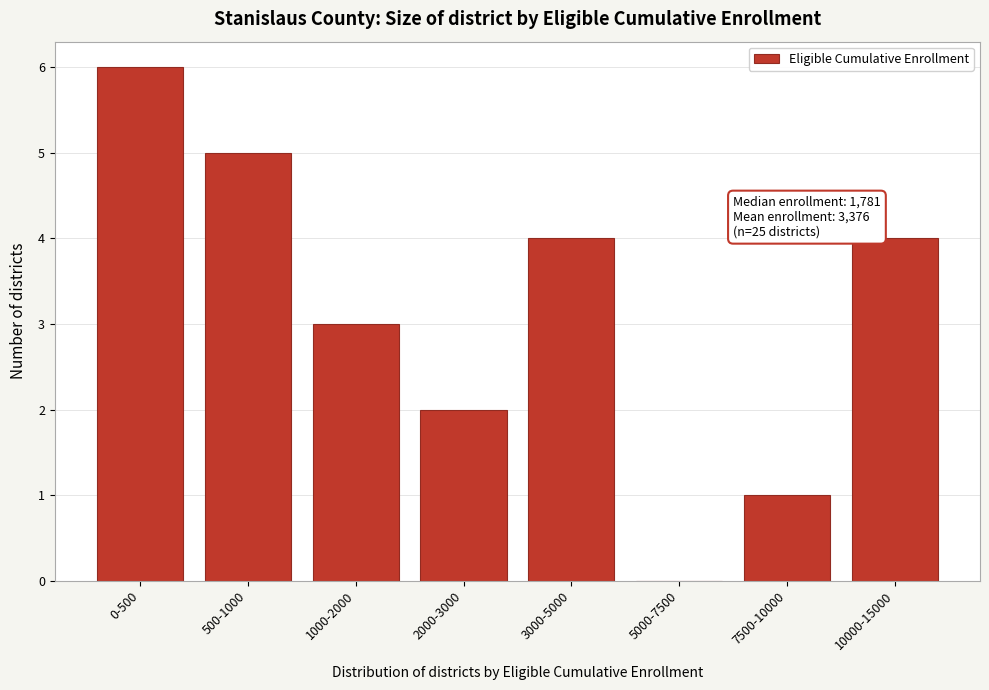

Reading left to right, transcribe all the data shown in this chart.

0-500=6	500-1000=5	1000-2000=3	2000-3000=2	3000-5000=4	5000-7500=0	7500-10000=1	10000-15000=4